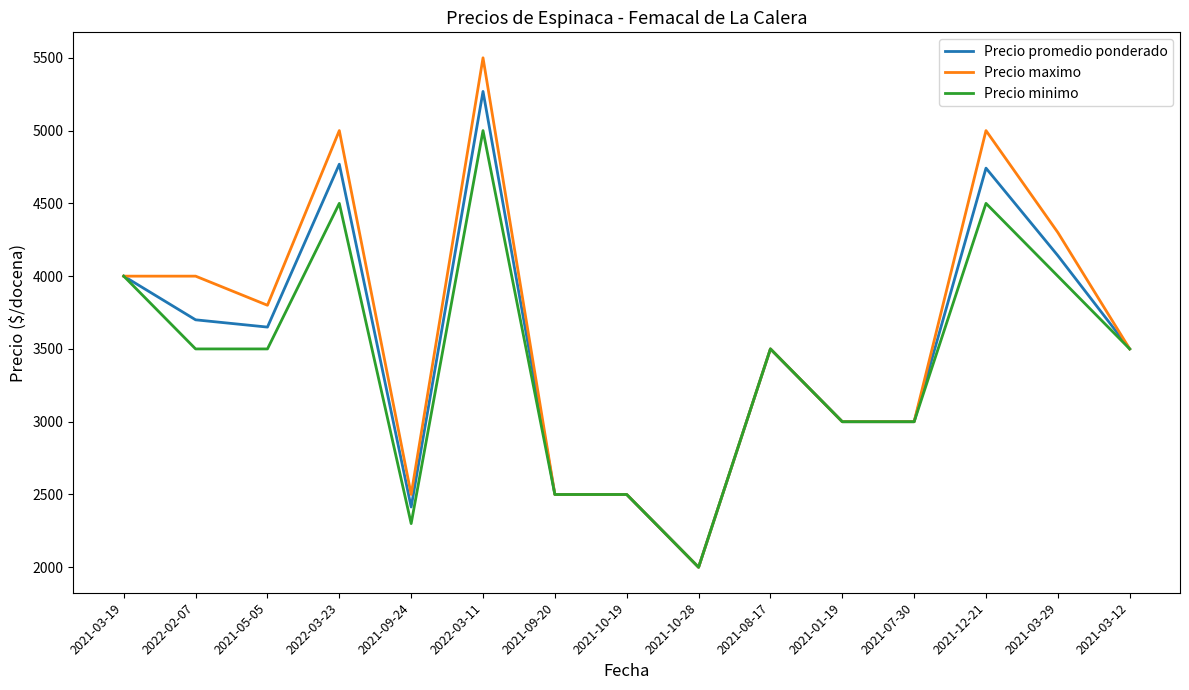

Rank the series at 2022-03-11 from lowest to highest value.

Precio minimo, Precio promedio ponderado, Precio maximo